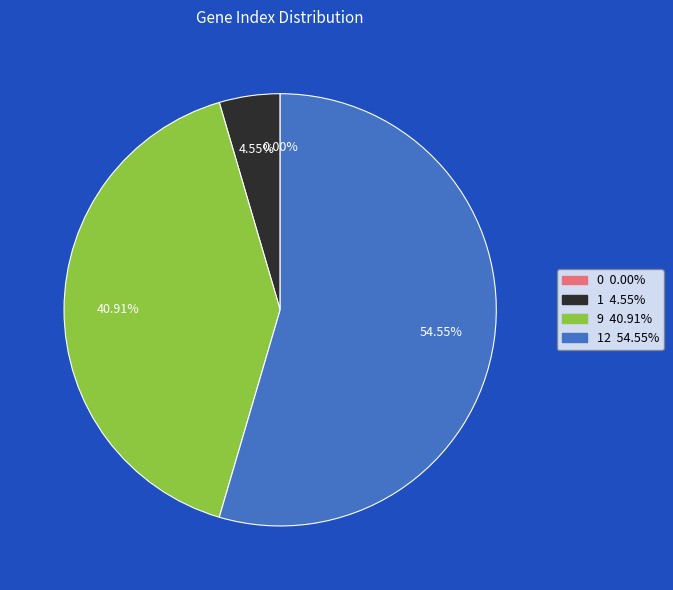

Is there any slice that represents more than half of the pie?

Yes